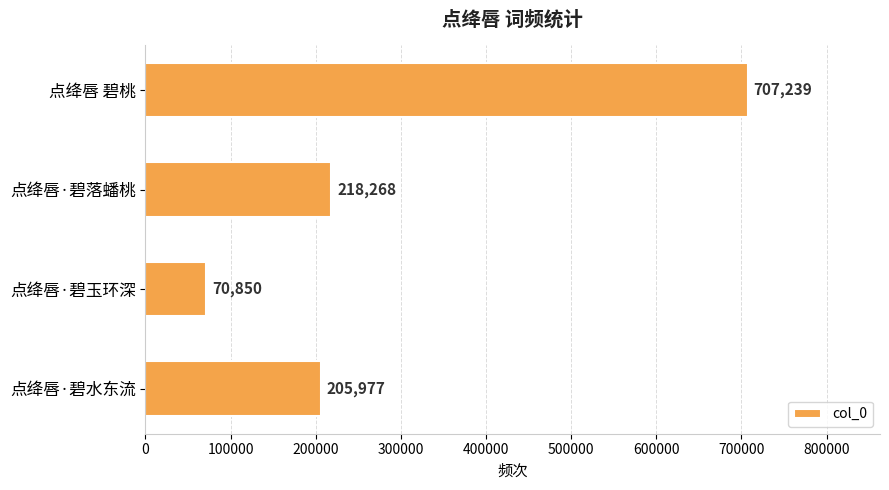

Rank the categories by value from highest to lowest.

点绛唇 碧桃, 点绛唇·碧落蟠桃, 点绛唇·碧水东流, 点绛唇·碧玉环深